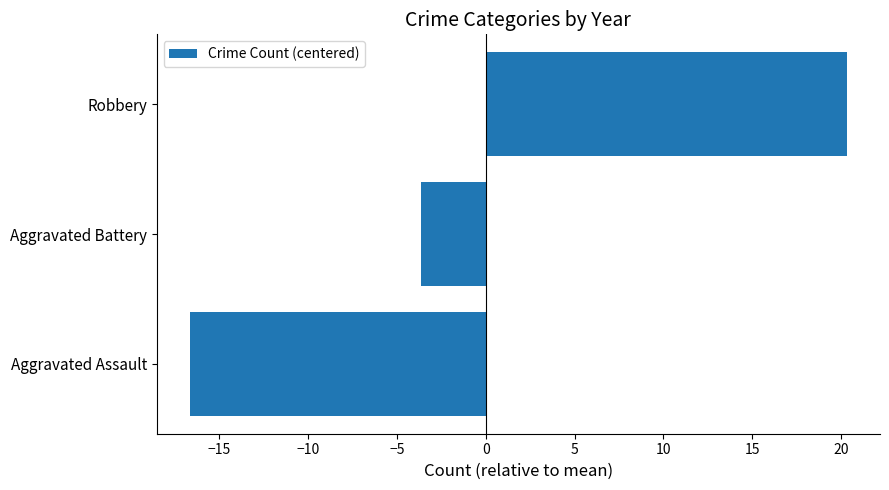

At which label is the value closest to 1?

Aggravated Battery